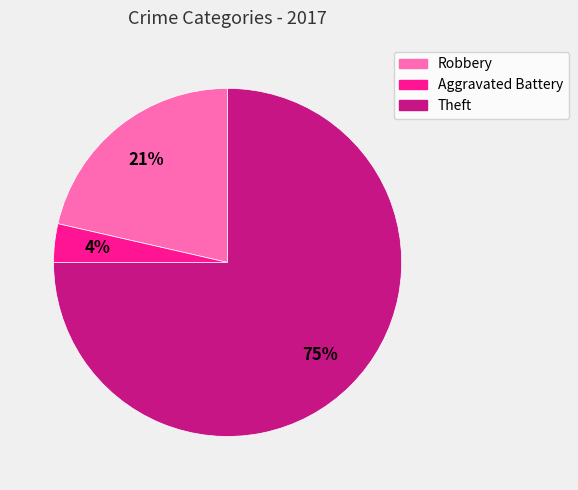

Is the sum of Aggravated Battery and Theft greater than half?

Yes